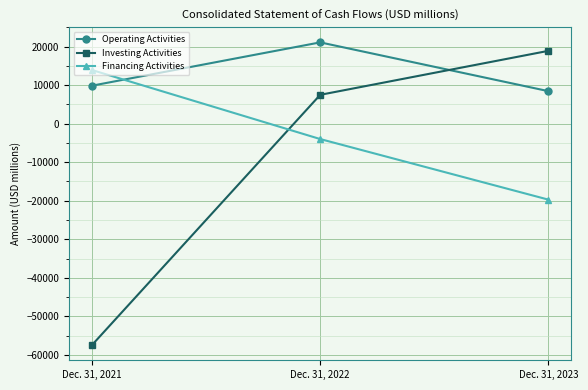

At which category is the sum across all series the highest?

Dec. 31, 2022